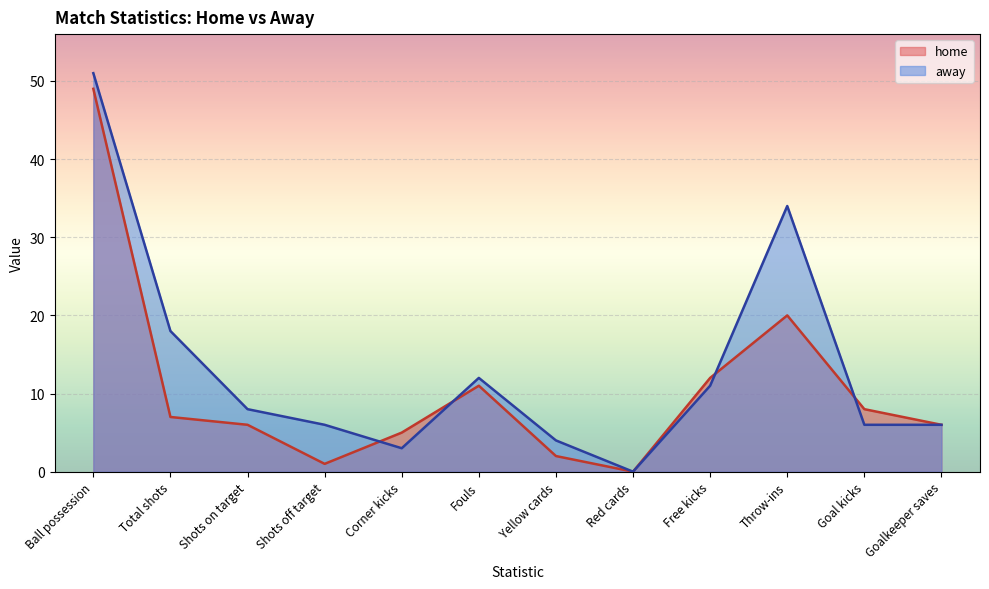

What is the average value of the away series?

13